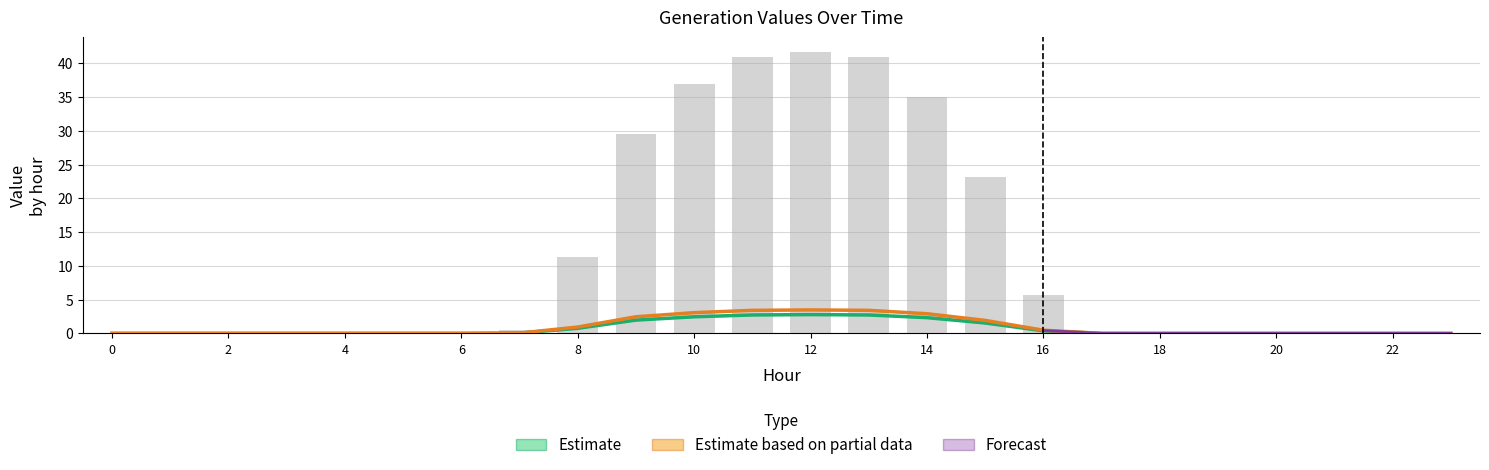

Reading left to right, list all the values displayed in this chart.

GenID5: 0=0.0	1=0.0	2=0.0	3=0.0	4=0.0	5=0.0	6=0.0	7=0.0	8=0.8	9=2.0	10=2.5	11=2.7	12=2.8	13=2.7	14=2.3	15=1.5	16=0.4	17=0.0	18=0.0	19=0.0	20=0.0	21=0.0	22=0.0	23=0.0
GenID6: 0=0.0	1=0.0	2=0.0	3=0.0	4=0.0	5=0.0	6=0.0	7=0.0	8=0.9	9=2.5	10=3.1	11=3.4	12=3.5	13=3.4	14=2.9	15=1.9	16=0.5	17=0.0	18=0.0	19=0.0	20=0.0	21=0.0	22=0.0	23=0.0
GenID7: 0=0.0	1=0.0	2=0.0	3=0.0	4=0.0	5=0.0	6=0.0	7=0.6	8=11.3	9=29.6	10=36.9	11=41.0	12=41.8	13=41.0	14=35.0	15=23.1	16=5.7	17=0.0	18=0.0	19=0.0	20=0.0	21=0.0	22=0.0	23=0.0